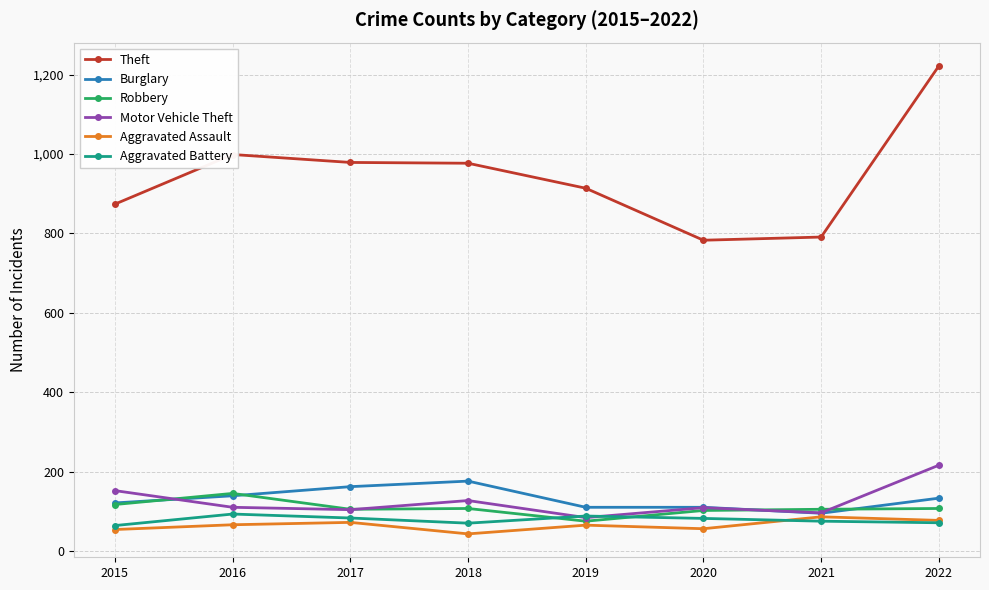

What is the difference between the maximum and minimum values in the Theft series?

439